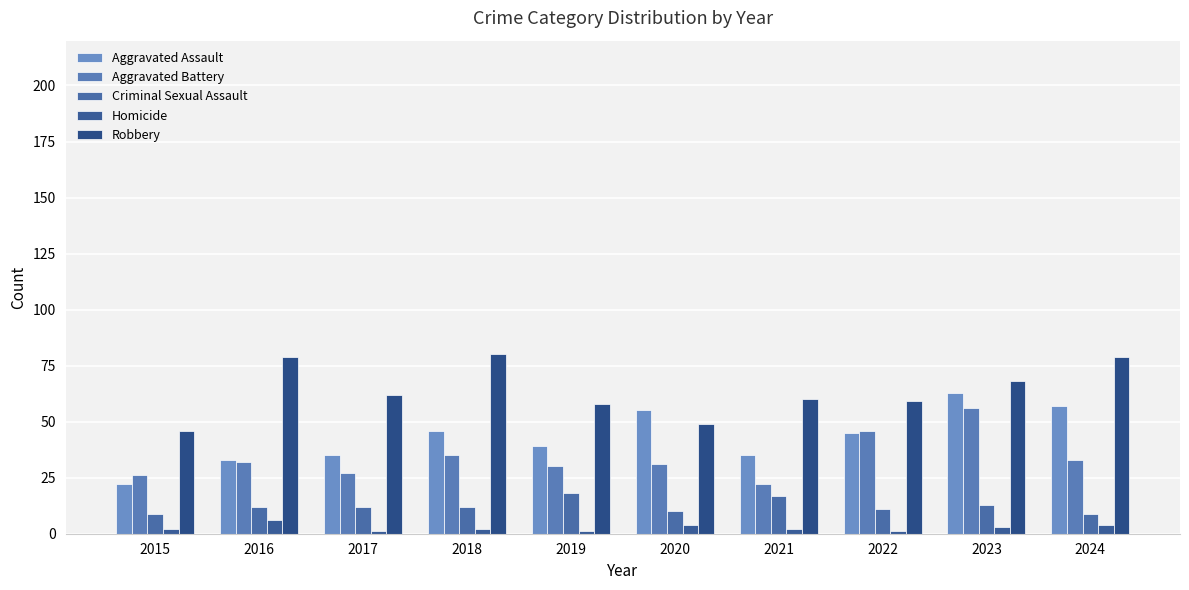

Reading left to right, list all the values displayed in this chart.

Aggravated Assault: 22	33	35	46	39	55	35	45	63	57
Aggravated Battery: 26	32	27	35	30	31	22	46	56	33
Criminal Sexual Assault: 9	12	12	12	18	10	17	11	13	9
Homicide: 2	6	1	2	1	4	2	1	3	4
Robbery: 46	79	62	80	58	49	60	59	68	79